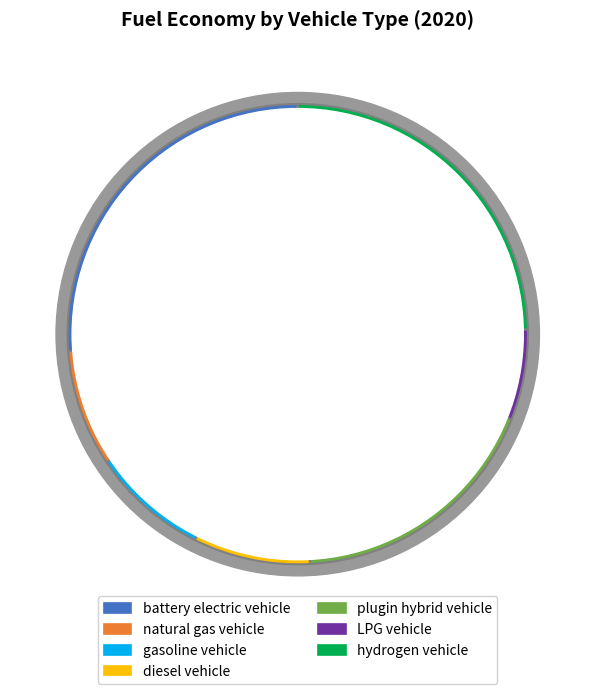

Count the number of slices in the pie.

7